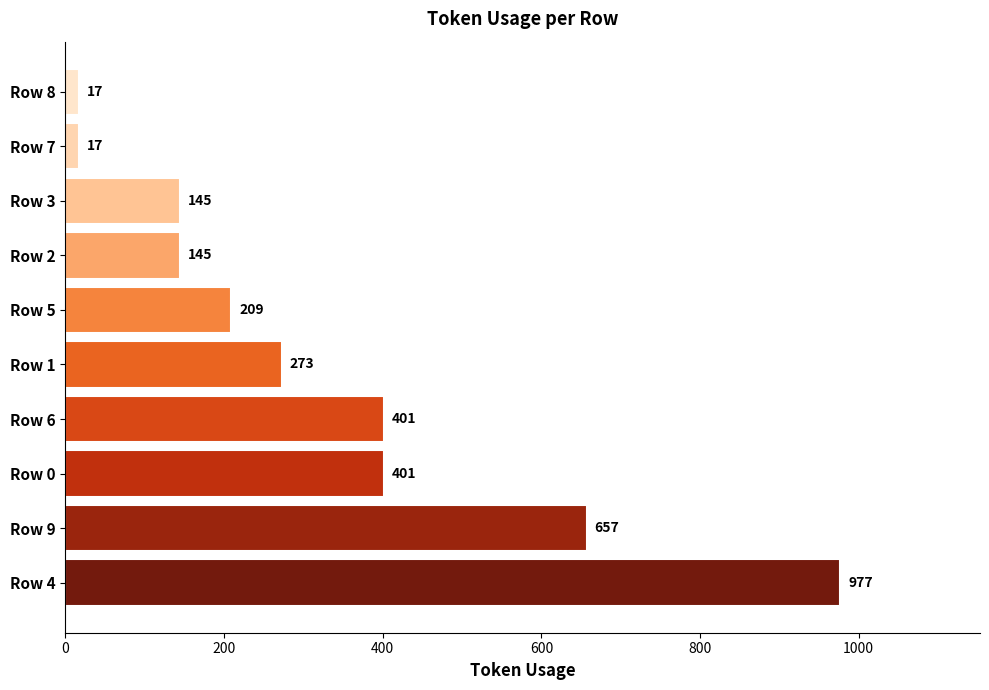

Which has a higher value, Row 4 or Row 0?

Row 4